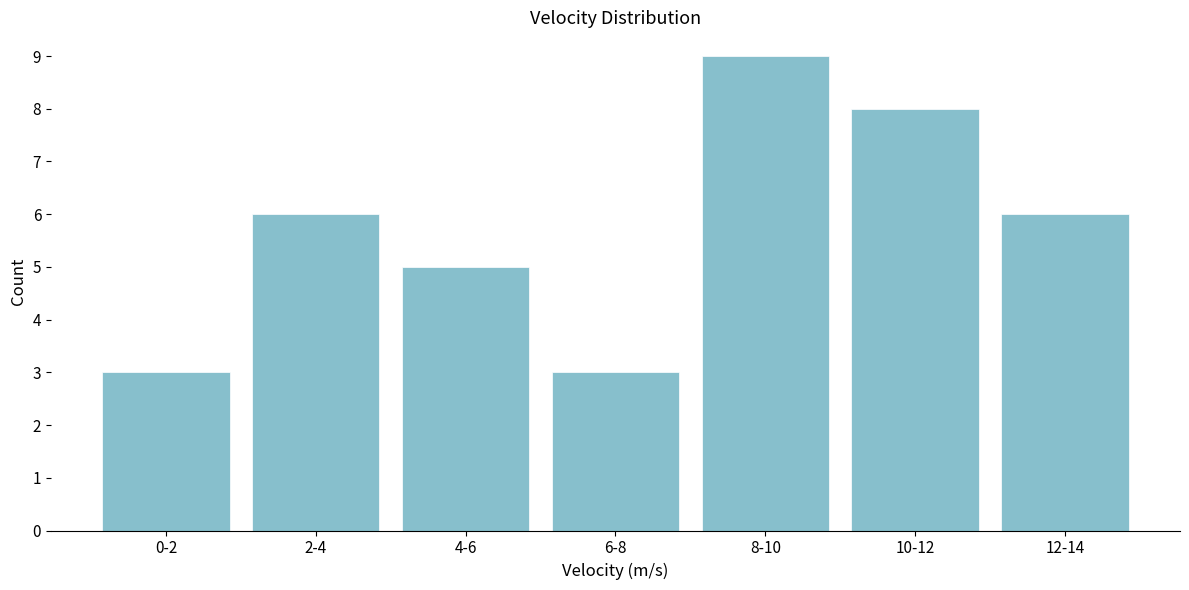

Reading right to left, list all the values displayed in this chart.

6	8	9	3	5	6	3